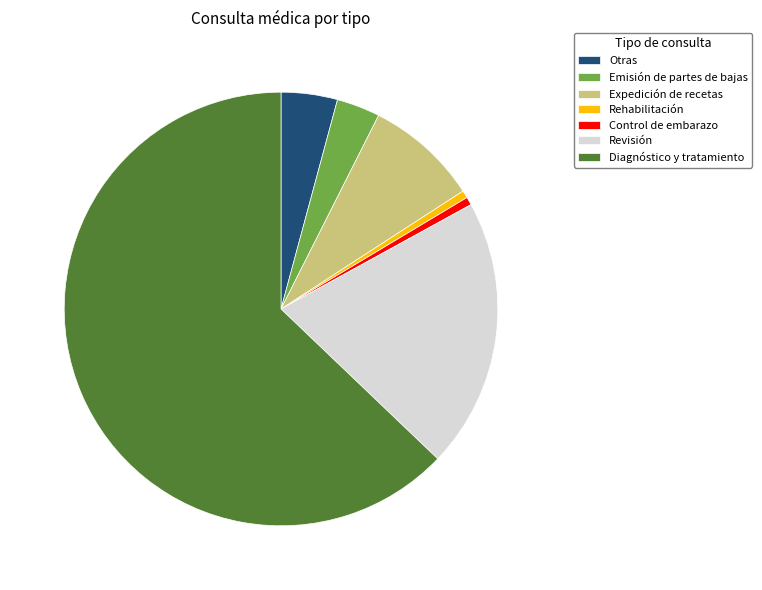

How many segments does this pie chart have?

7